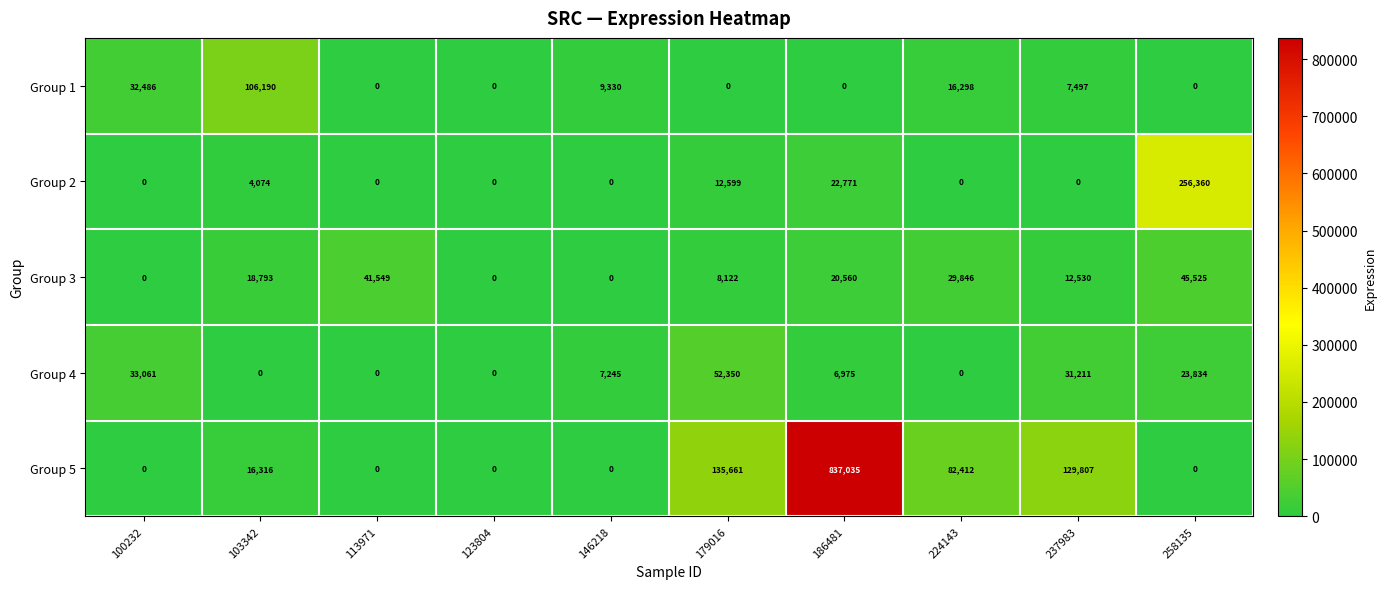

Count the number of categories in the chart.

10